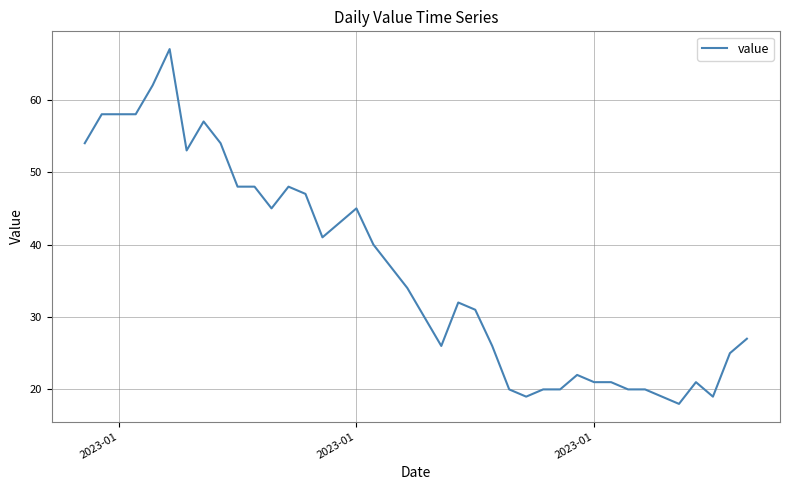

What is the maximum value shown in the chart?

67